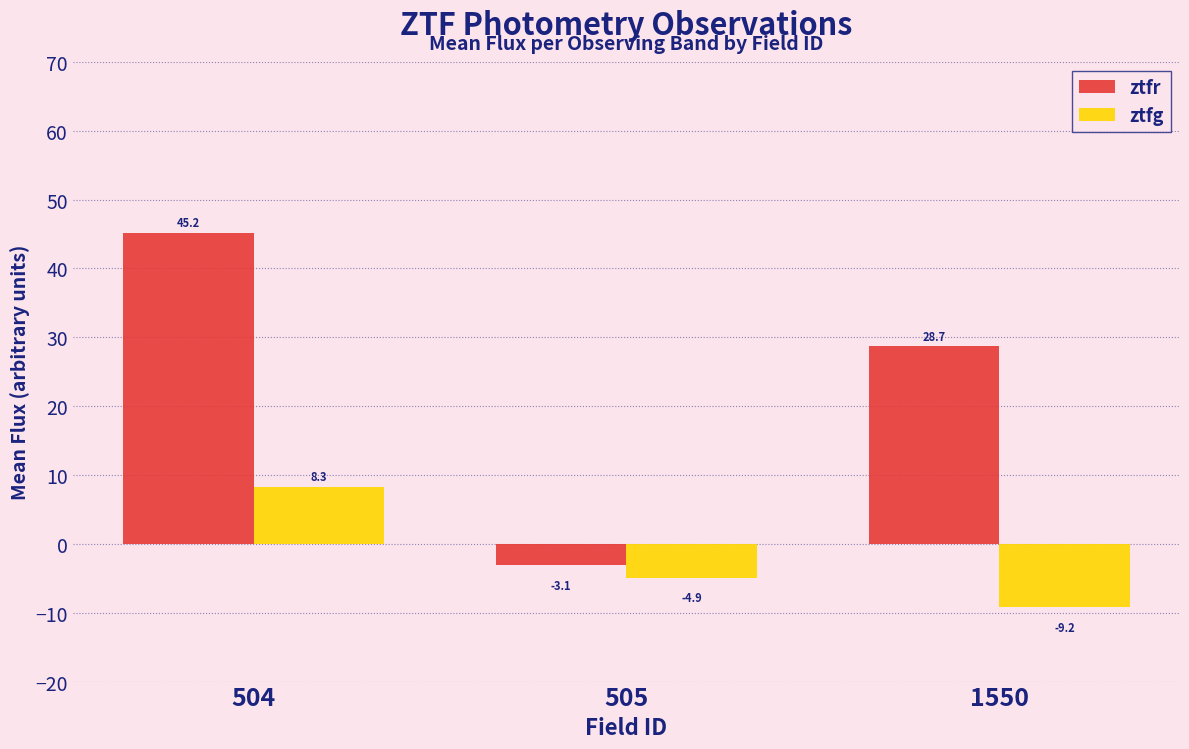

Which series has the widest spread of values?

ztfr